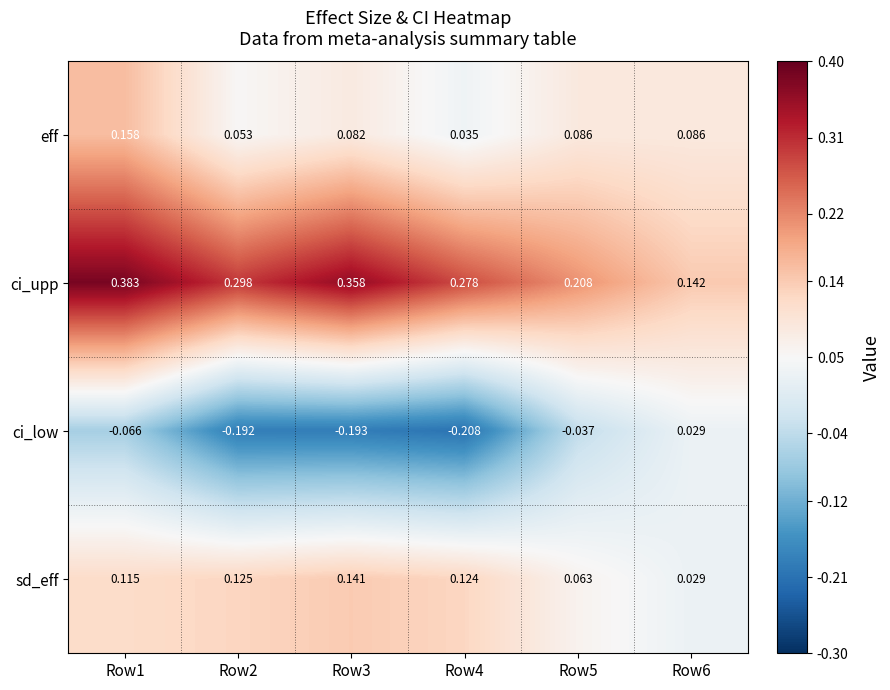

Which series has the largest total across all categories?

ci_upp